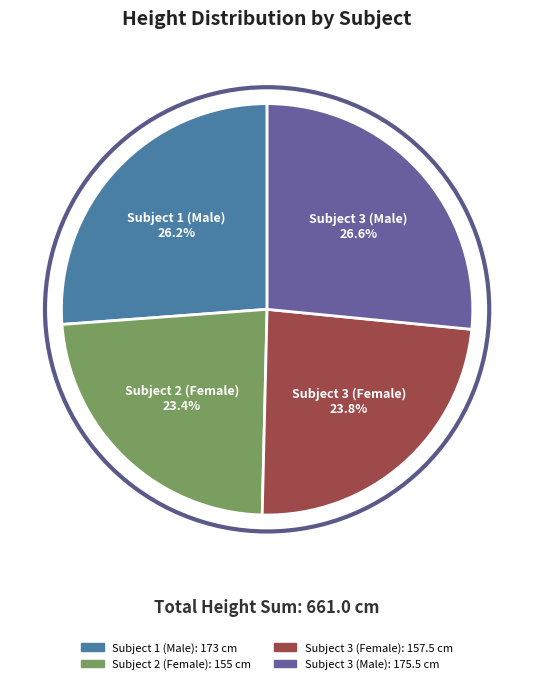

How many segments does this pie chart have?

4